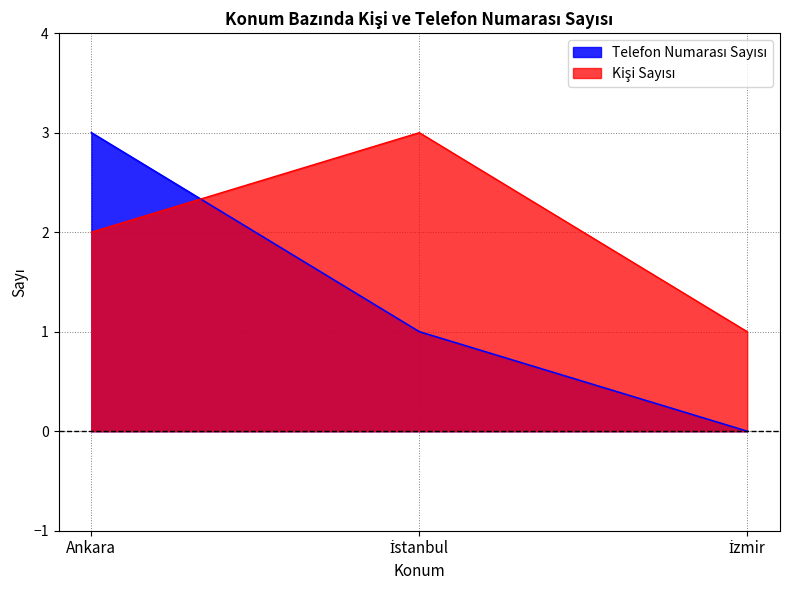

What value does the Telefon Numarası Sayısı series have at Ankara?

3